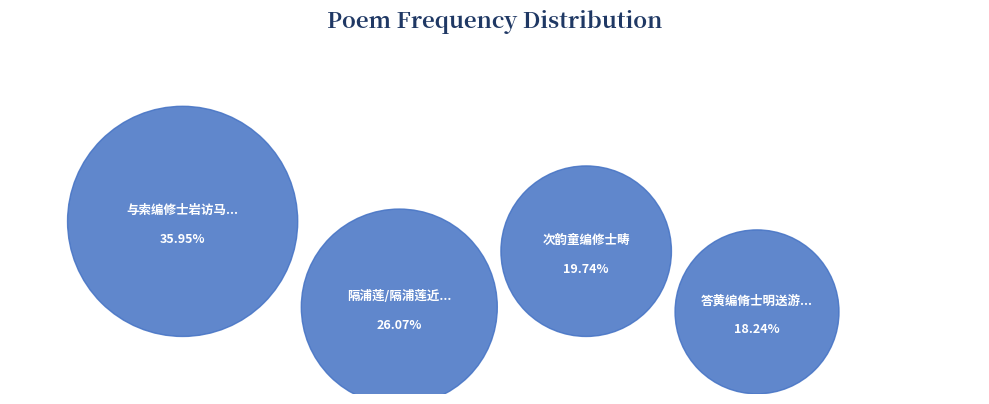

What is the total percentage of 次韵童编修士畴 and 与索编修士岩访马学士伯庸于蓬莱馆因观藤花?

55.7%